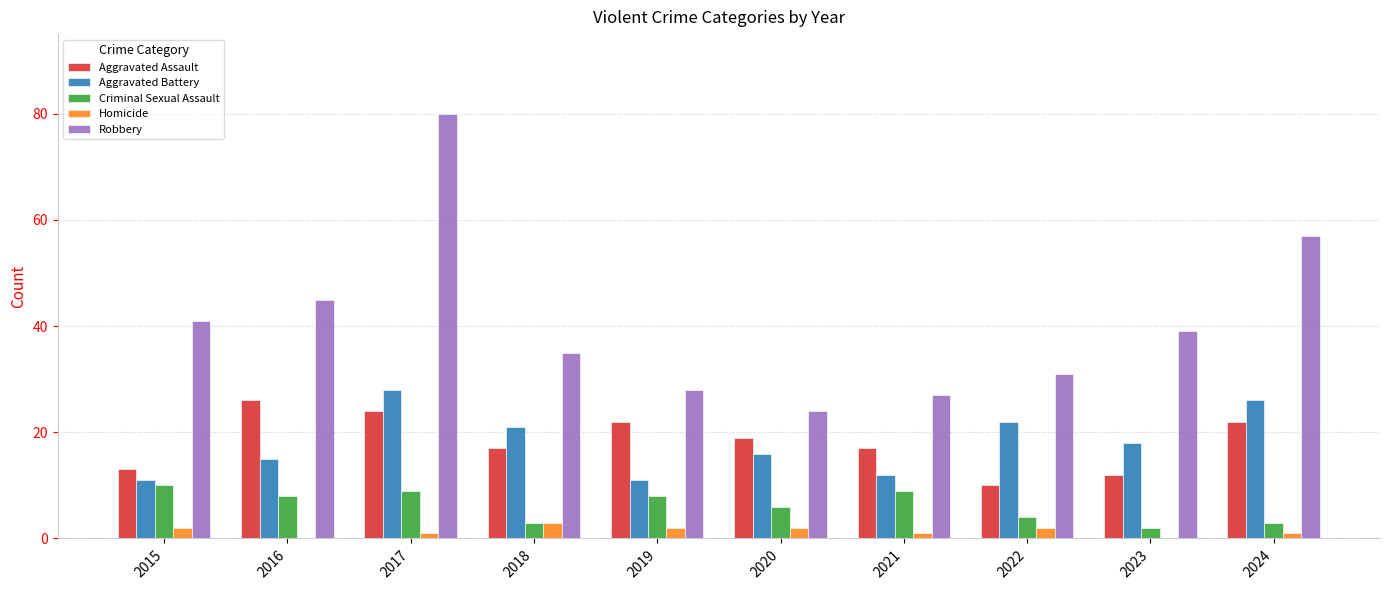

Which series has the largest total across all categories?

Robbery